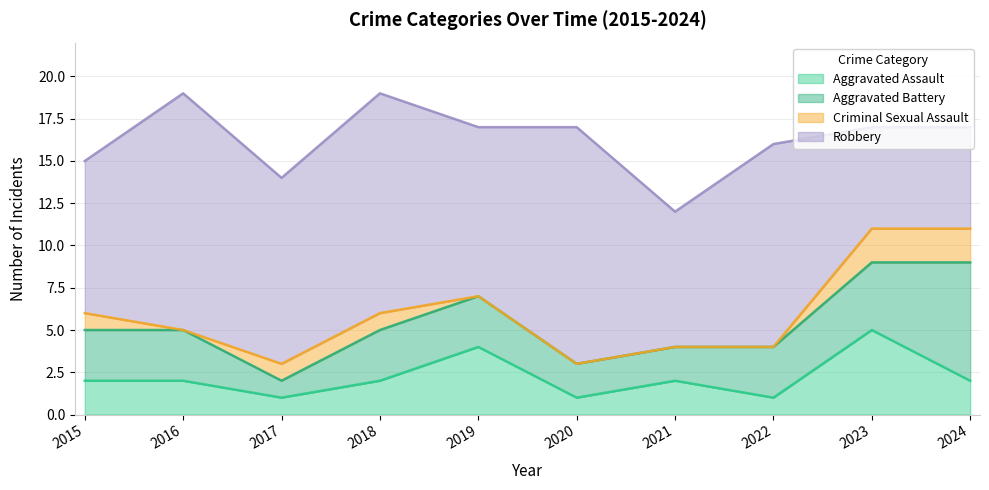

True or false: Aggravated Battery and Criminal Sexual Assault cross at least once.

False